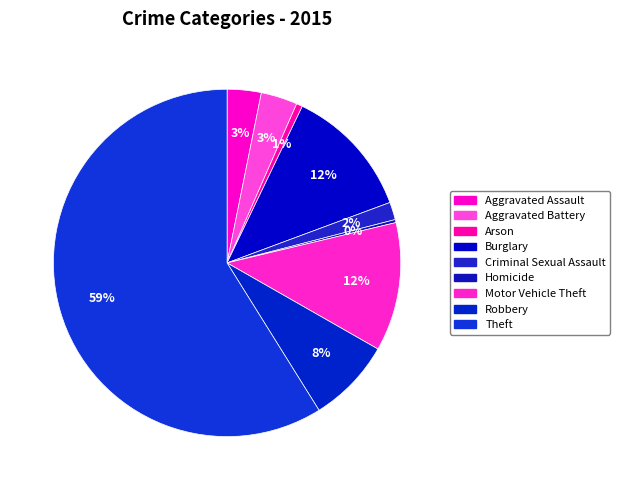

What is the change in value from Burglary to Theft?

+825